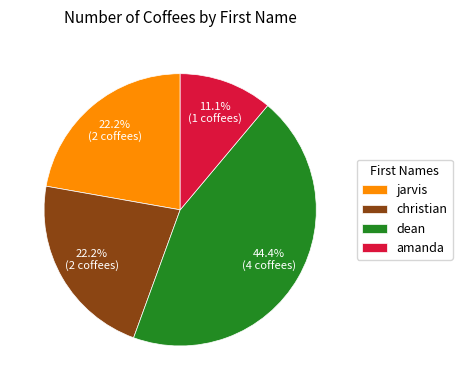

To the nearest percent, what is the average slice percentage?

25%